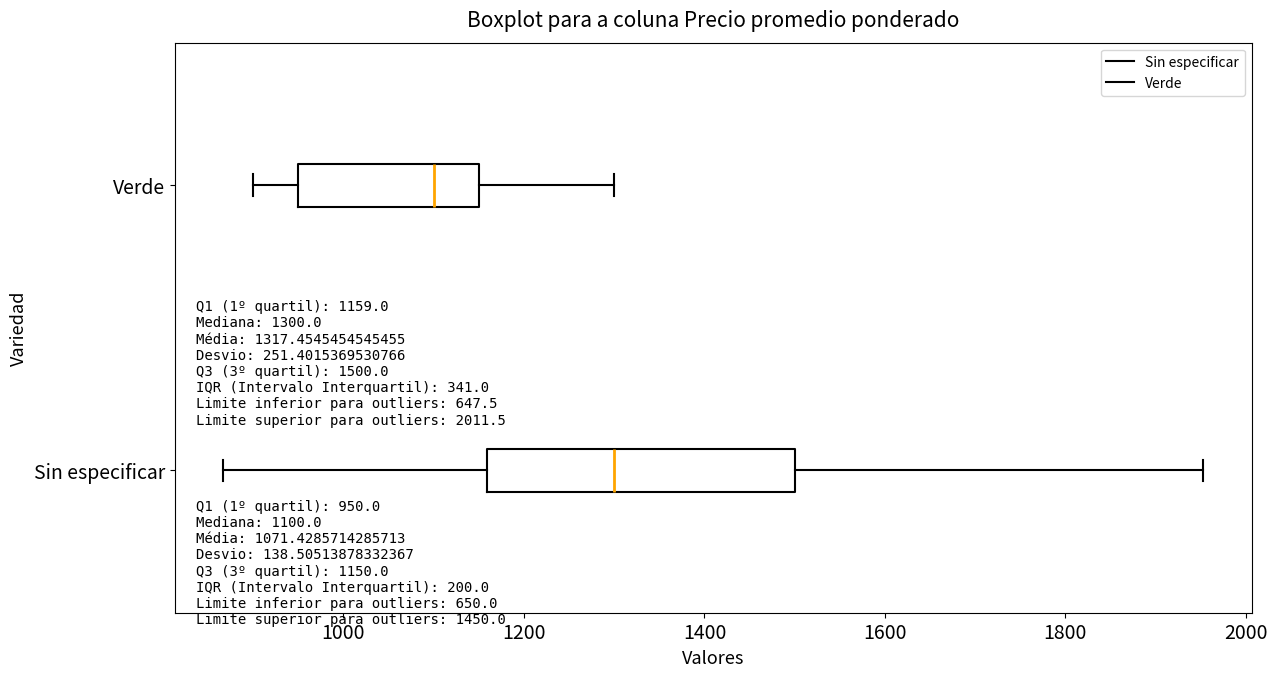

Which box is the widest, from its left edge to its right edge?

Sin especificar